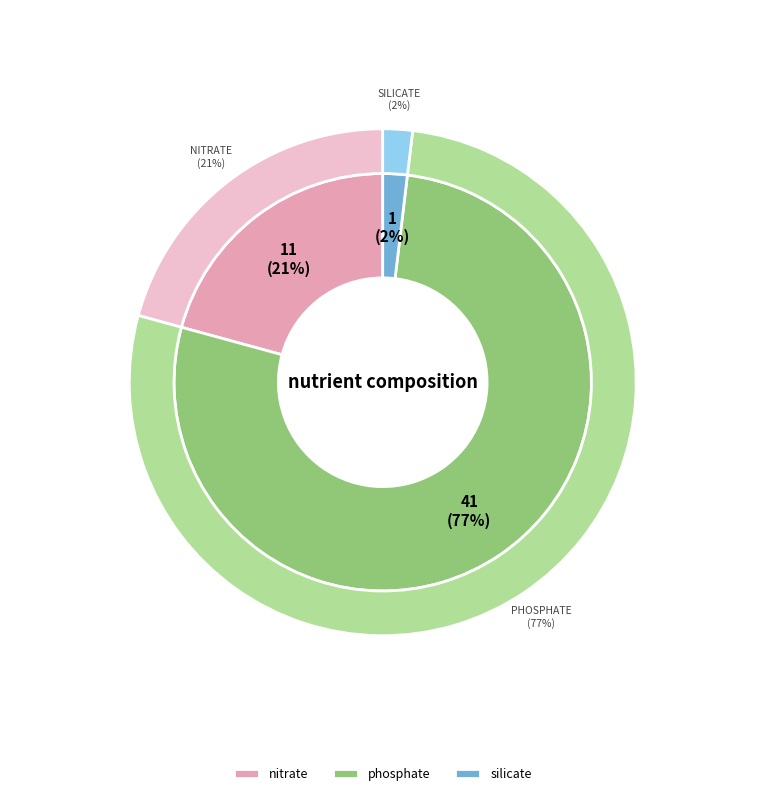

Does phosphate account for over 50% of the chart?

Yes